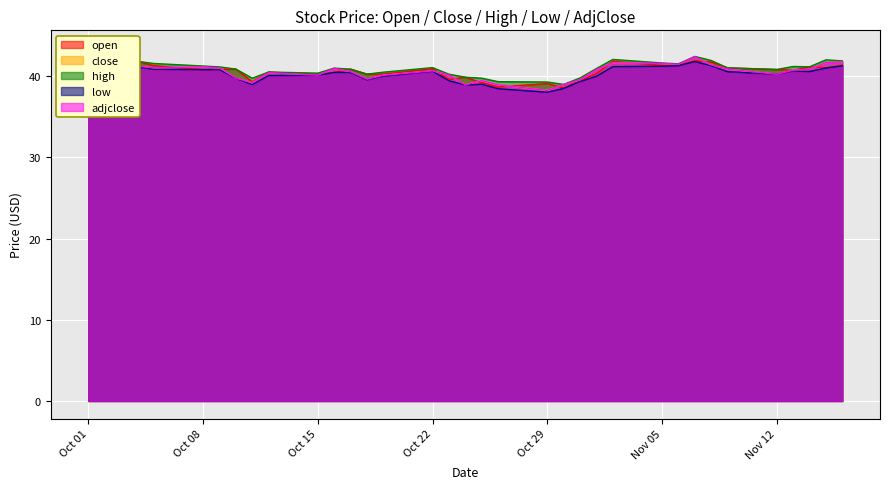

What is the sum of all open values?

1427.1